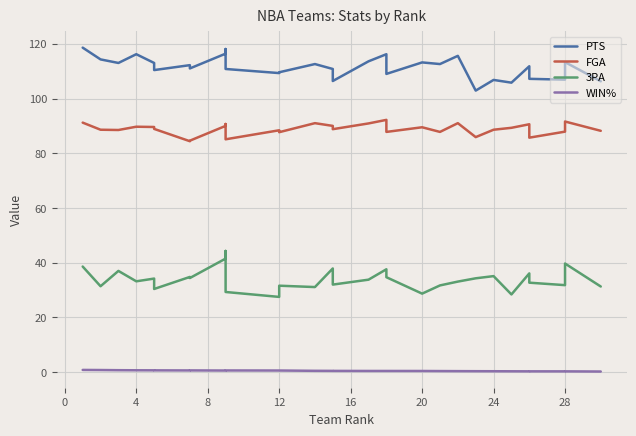

What is the average value of the FGA series?

88.8